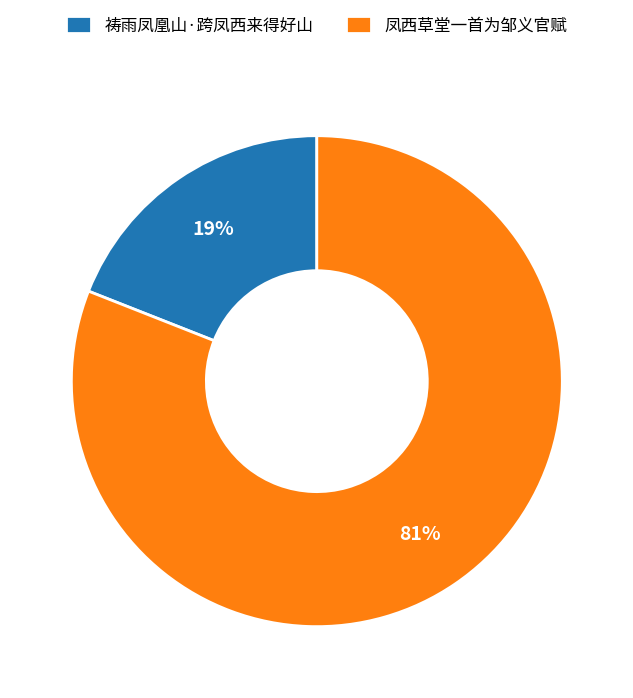

The 凤西草堂一首为邹义官赋 slice represents 66% of the pie. True or false?

False